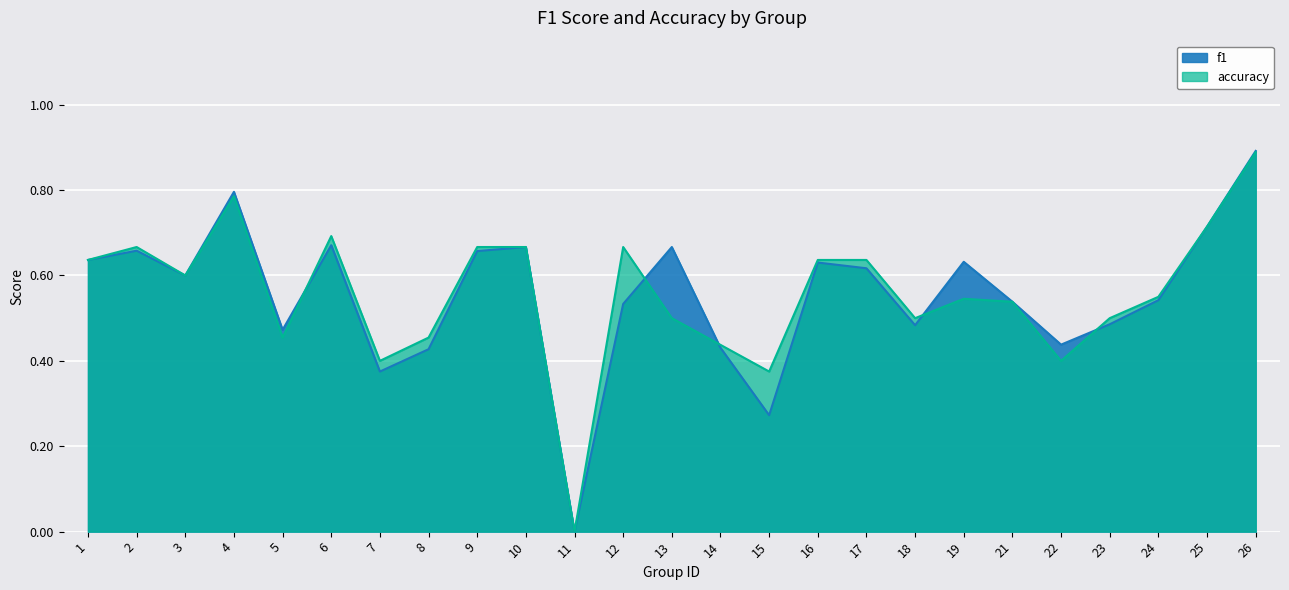

List the series in order of their overall mean, lowest first.

f1, accuracy